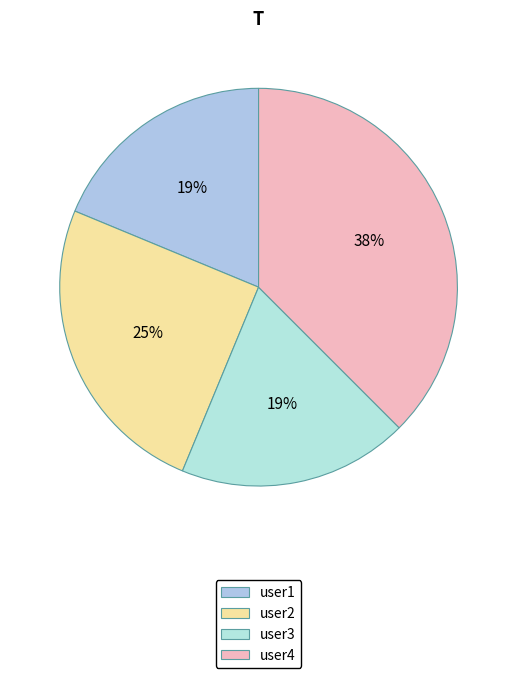

To the nearest percent, what is the difference between the user3 and user2 slice percentages?

6%